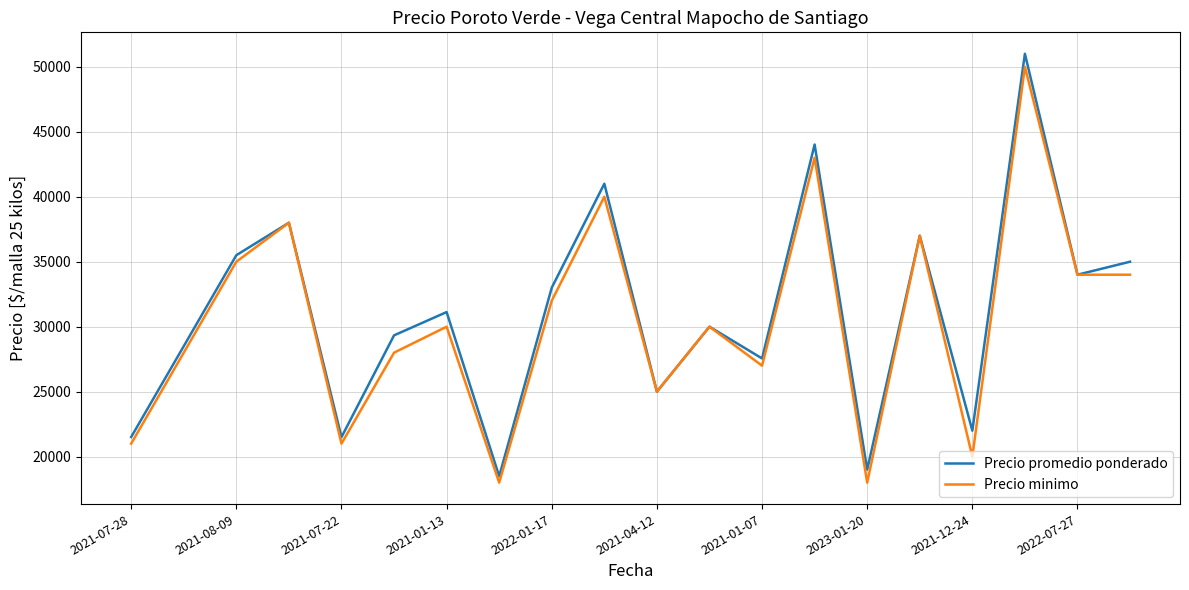

Which series has the largest range (max minus min)?

Precio promedio ponderado